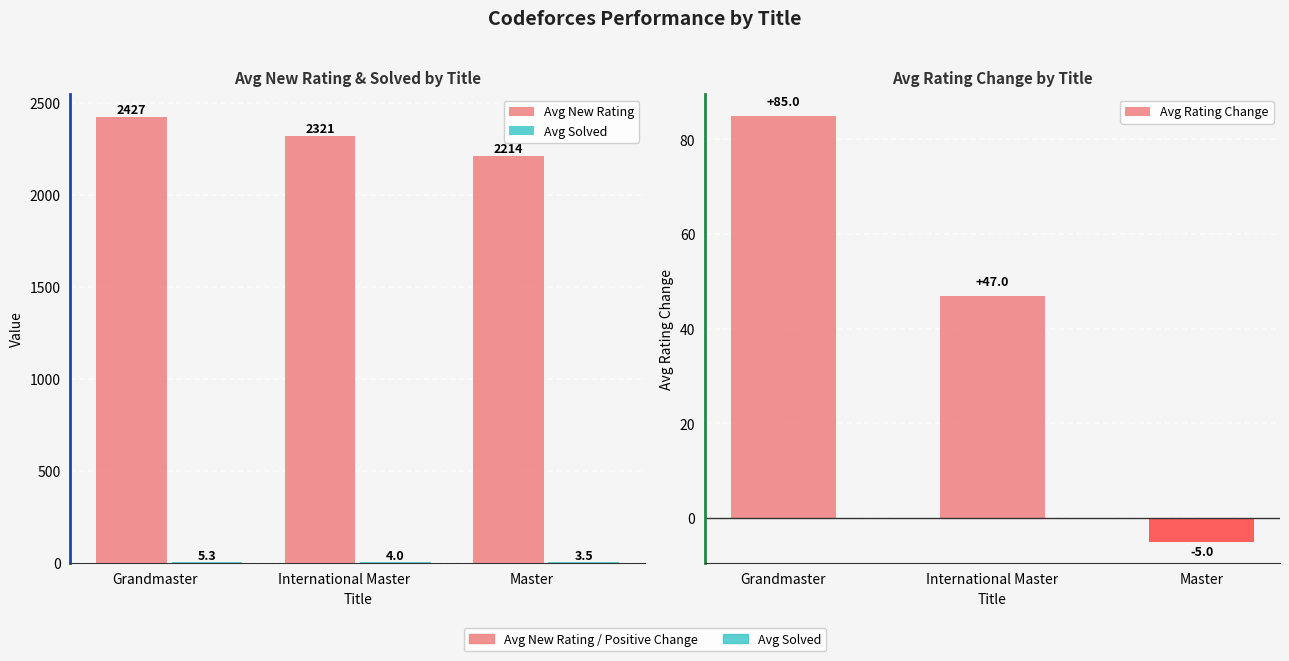

Which series has the widest spread of values?

Avg New Rating